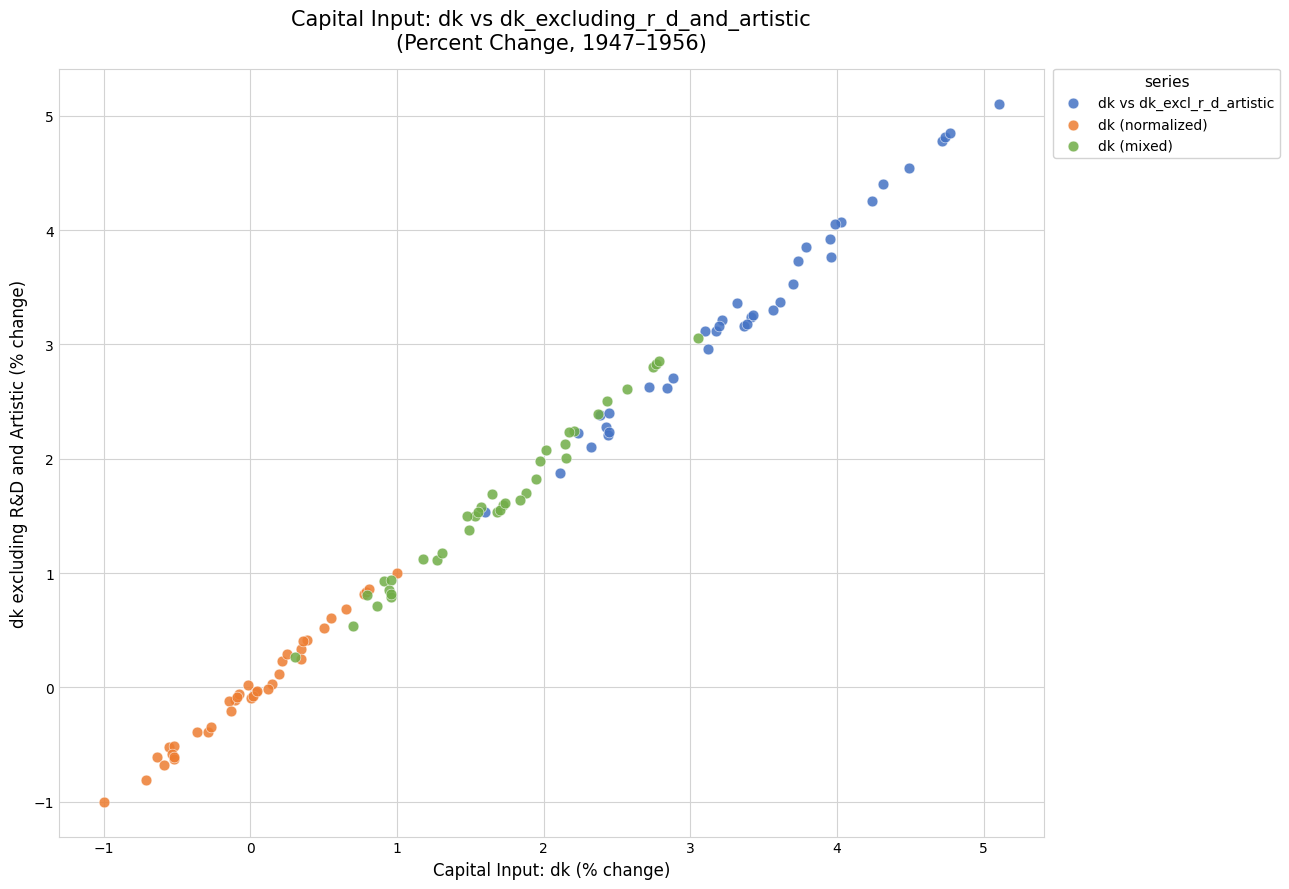

What are all the series names shown in the legend?

dk vs dk_excl_r_d_artistic, dk (normalized), dk (mixed)